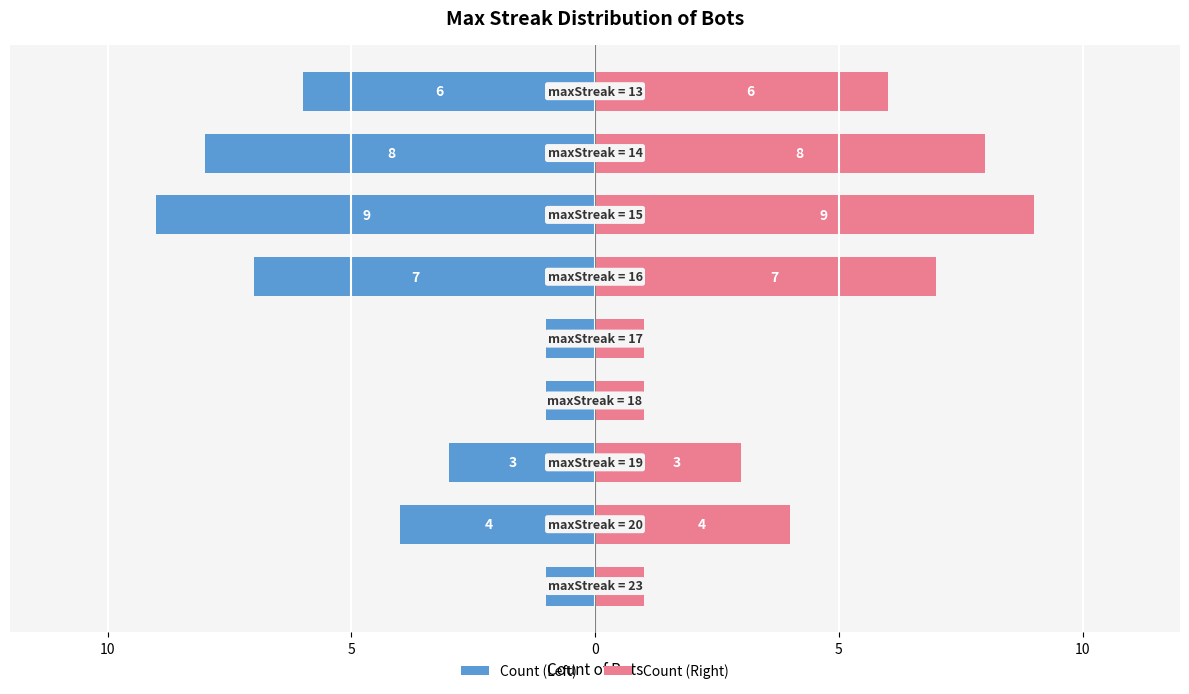

Reading left to right, what are all the values shown in this chart?

Count (Left): -1	-4	-3	-1	-1	-7	-9	-8	-6
Count (Right): 1	4	3	1	1	7	9	8	6